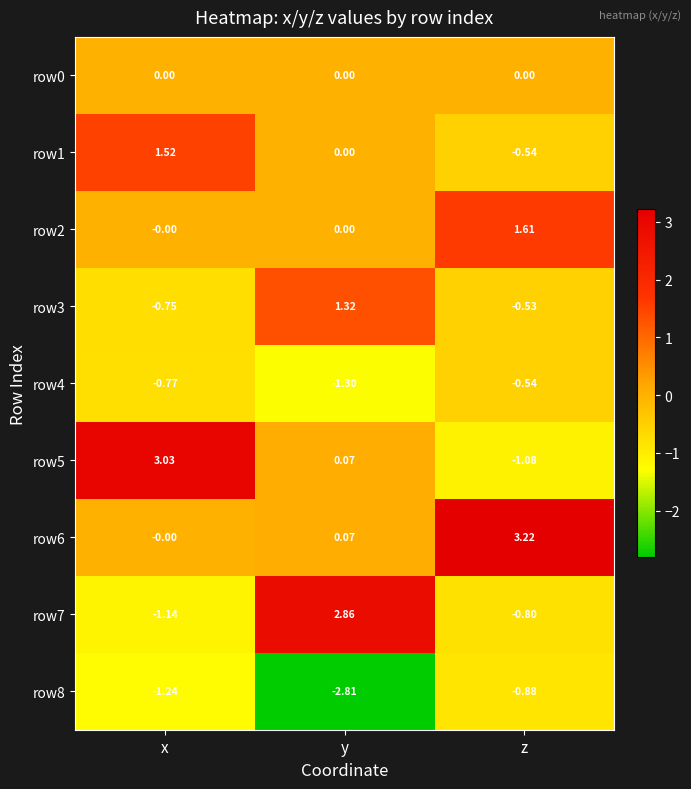

Which series has the largest total across all categories?

row6